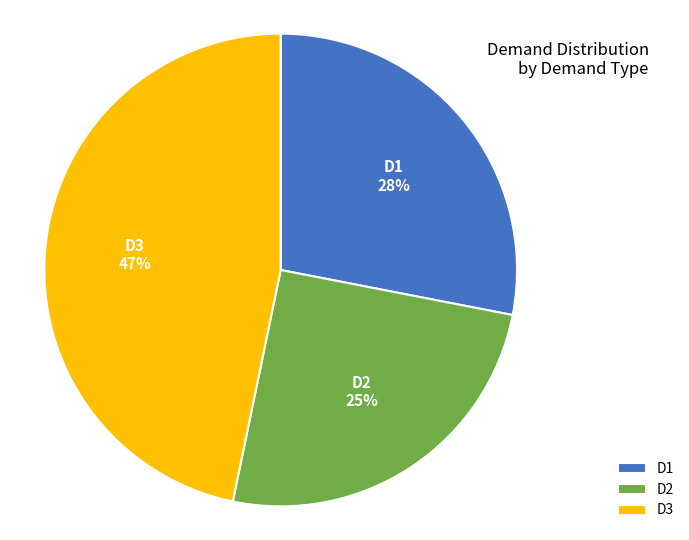

True or false: D3 accounts for 32% of the total.

False